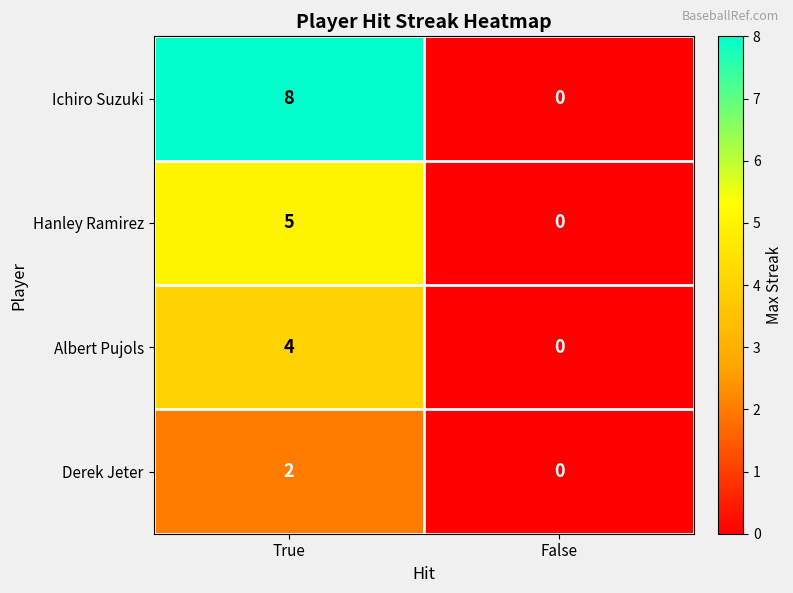

Reading right to left, what are all the values shown in this chart?

Ichiro Suzuki: 0	8
Hanley Ramirez: 0	5
Albert Pujols: 0	4
Derek Jeter: 0	2